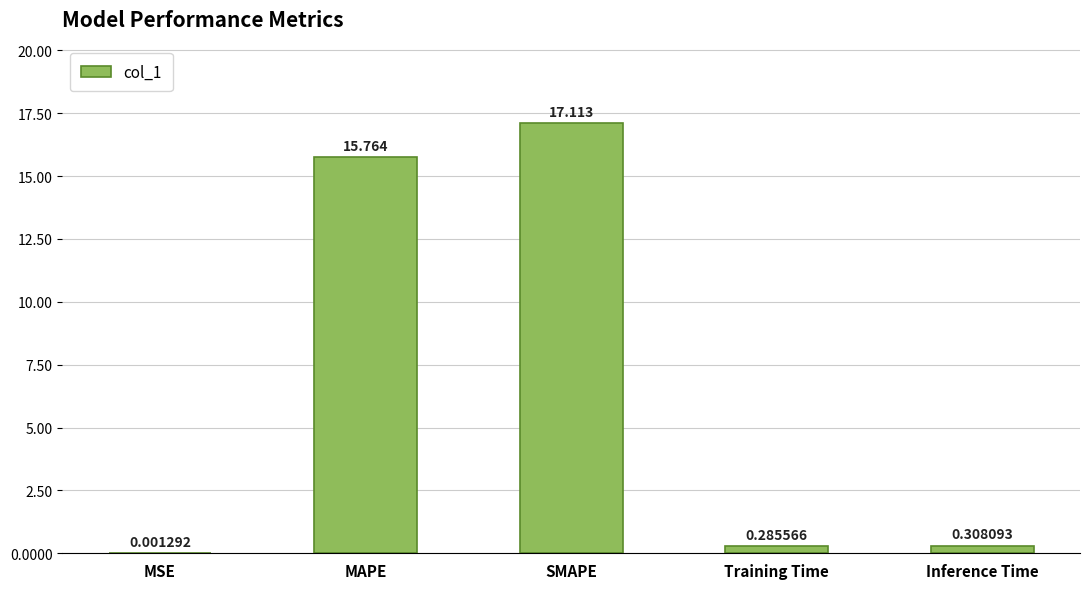

At which category does the chart reach its peak across all series?

SMAPE